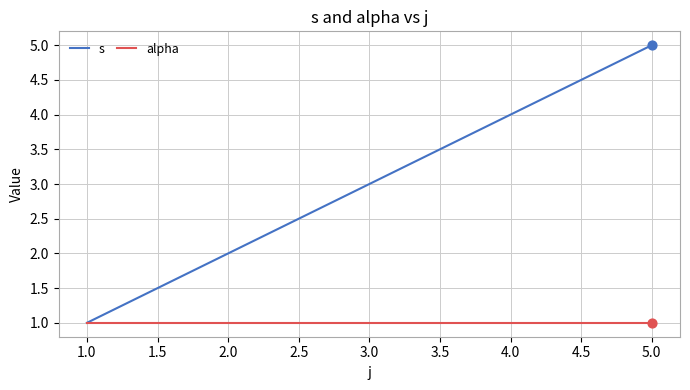

Which series has the largest range (max minus min)?

s